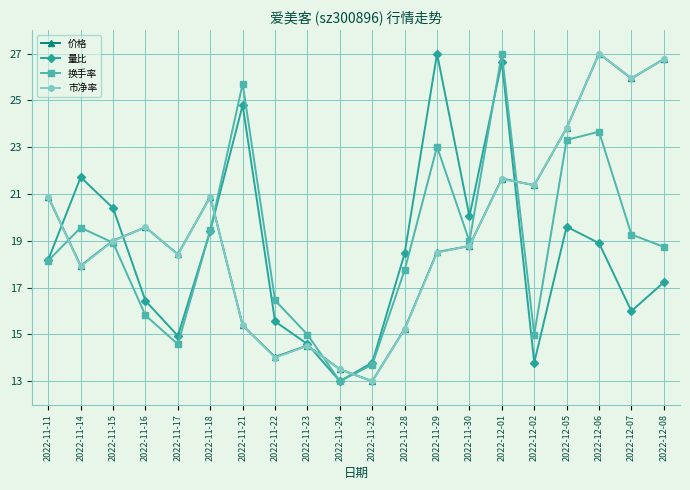

What is the spread (max minus min) of values at 2022-11-16?

3.8